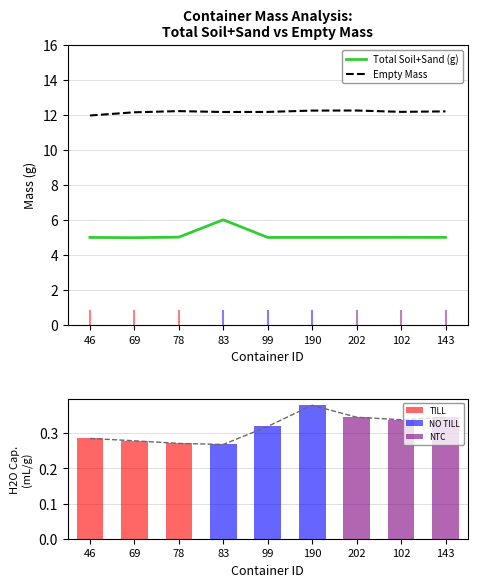

Where is Trend nearest to the value 0?

83